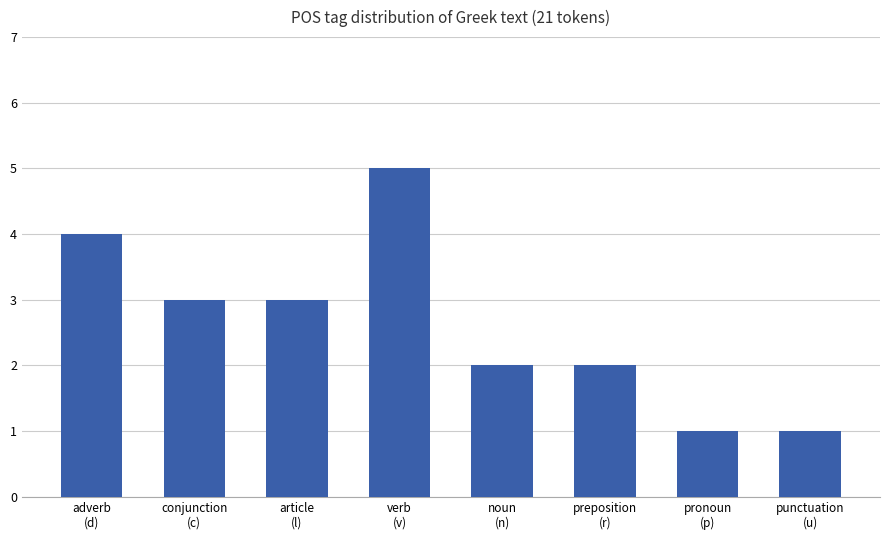

What is the sum of all values?

21